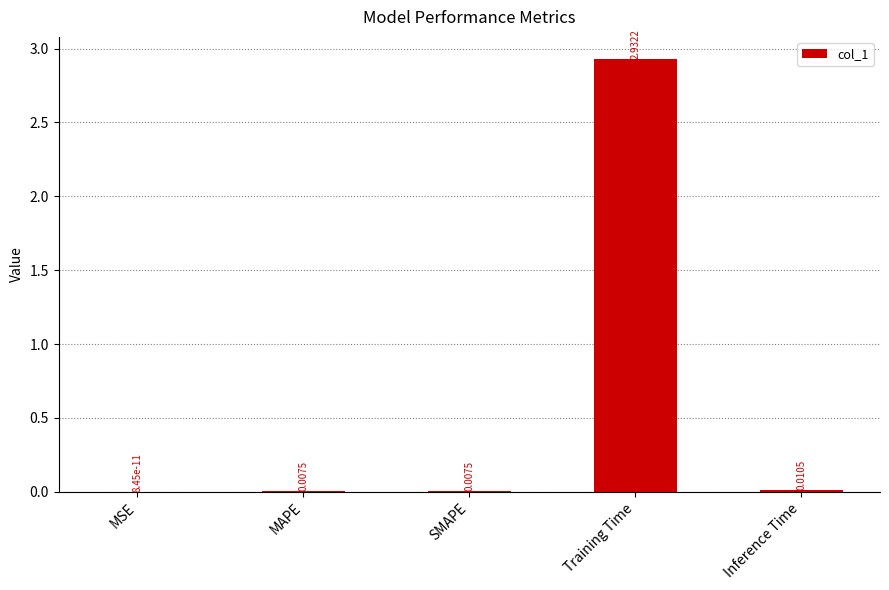

Which has a higher value, SMAPE or Training Time?

Training Time